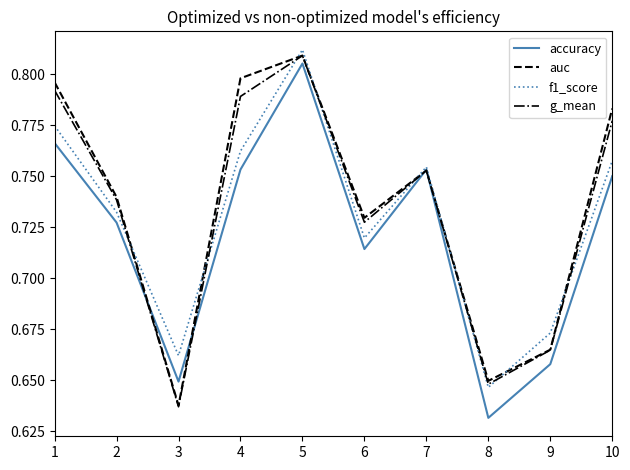

At how many categories does at least one series exceed 0?

10